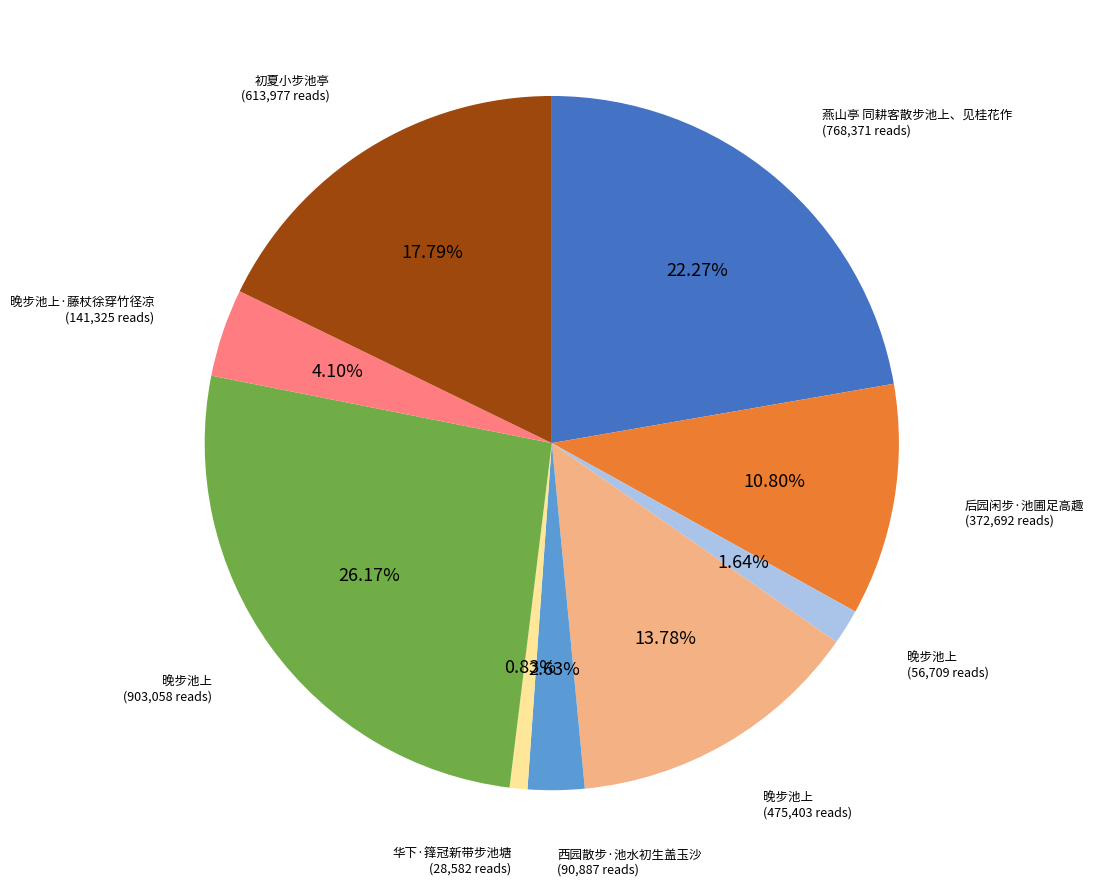

Does any single category account for the majority?

No